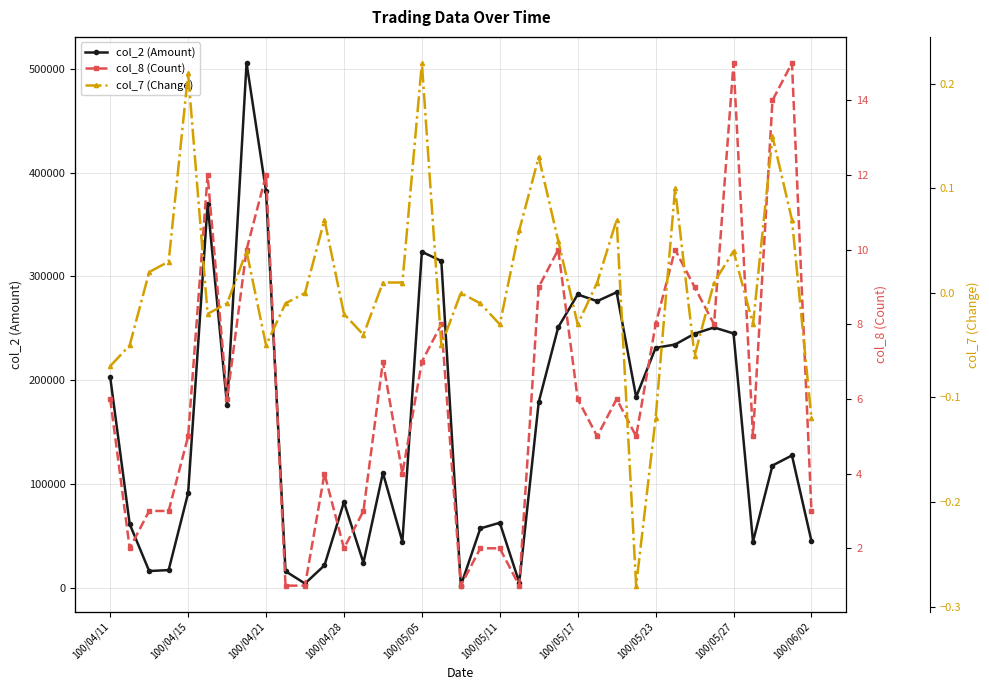

How many categories are shown in the chart?

37